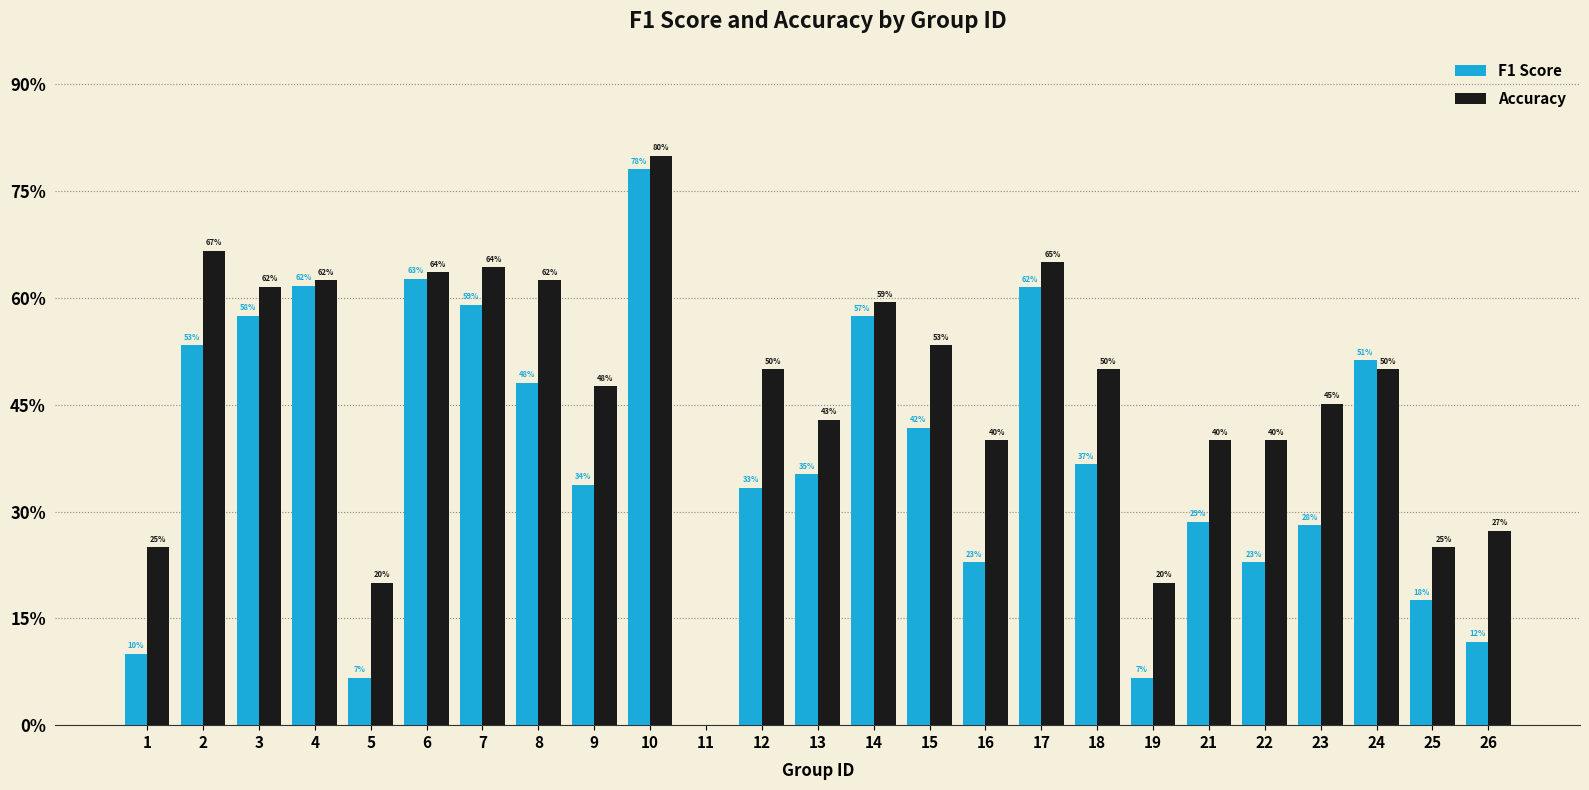

What is the highest value of the Accuracy series?

0.8